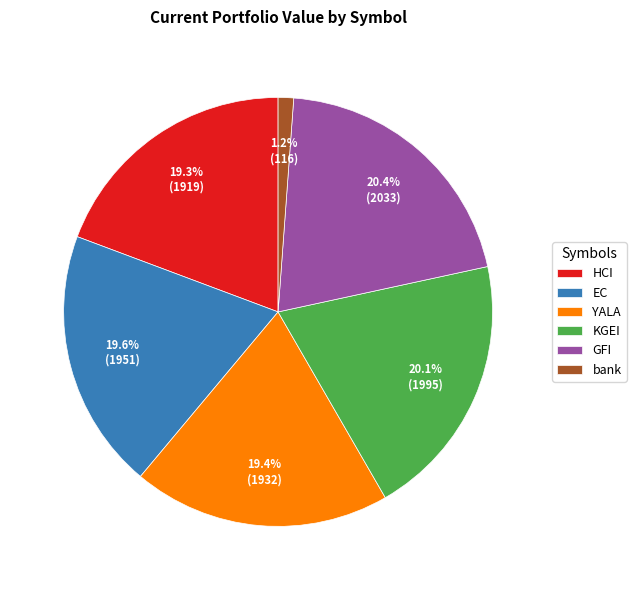

What percentage is the GFI slice, to the nearest percent?

20%